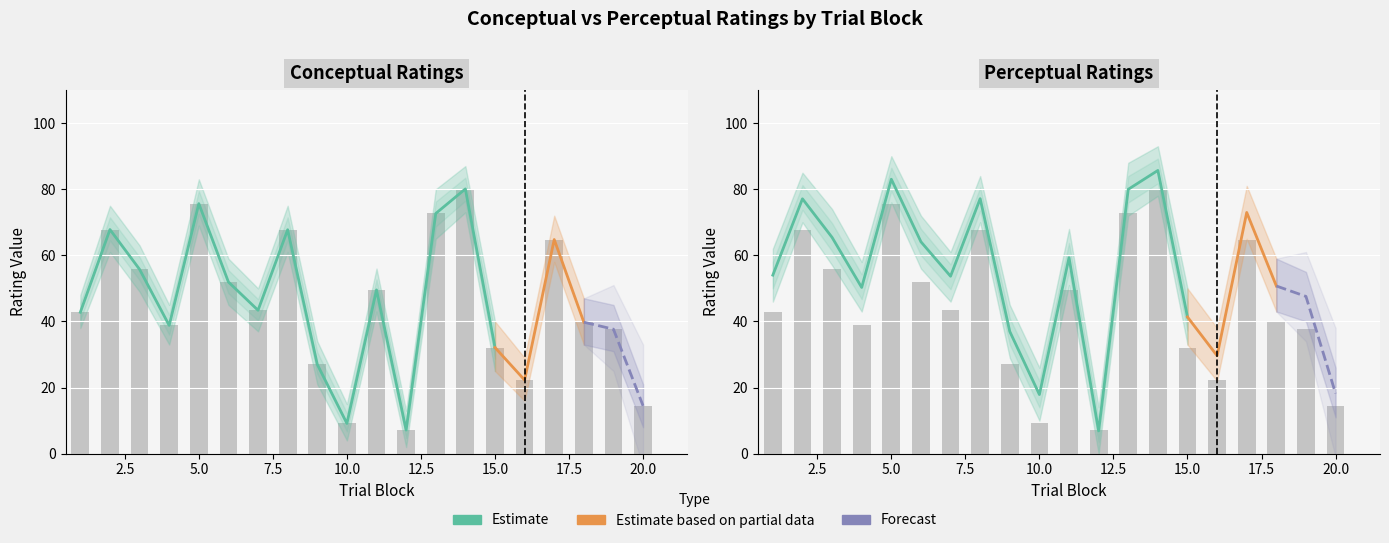

Which has a higher value, 18 or 11?

11